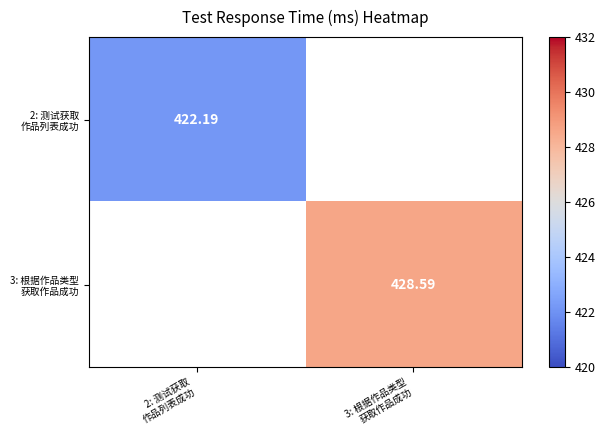

List the labels in order of 2: 测试获取 作品列表成功 value, largest first.

2: 测试获取 作品列表成功, 3: 根据作品类型 获取作品成功